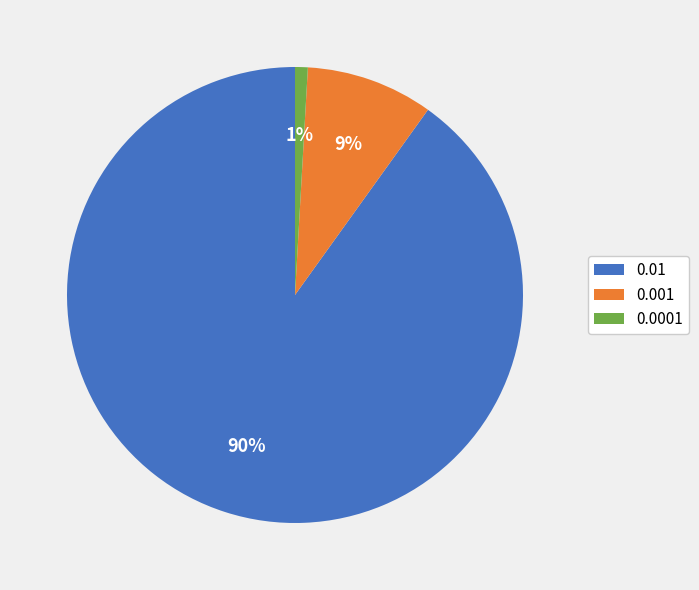

To the nearest percent, what is the difference between the 0.0001 and 0.001 slice percentages?

8%